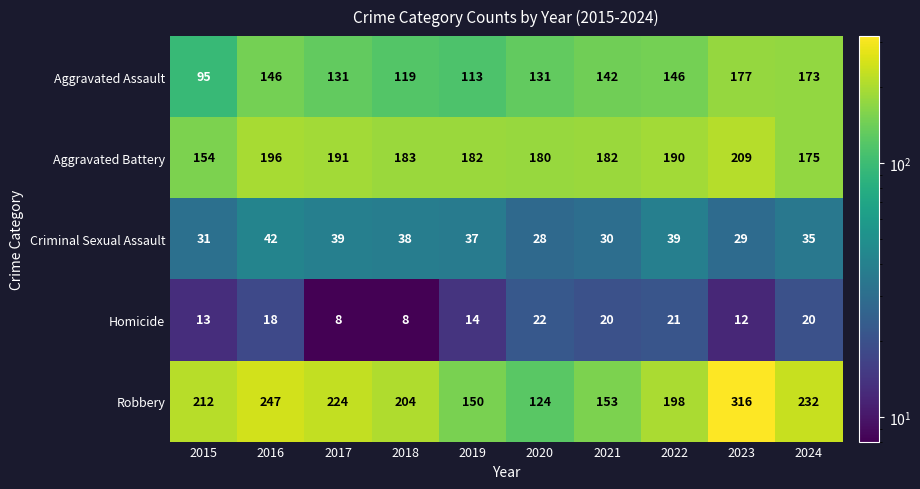

How many data points in Aggravated Assault are less than 142?

5